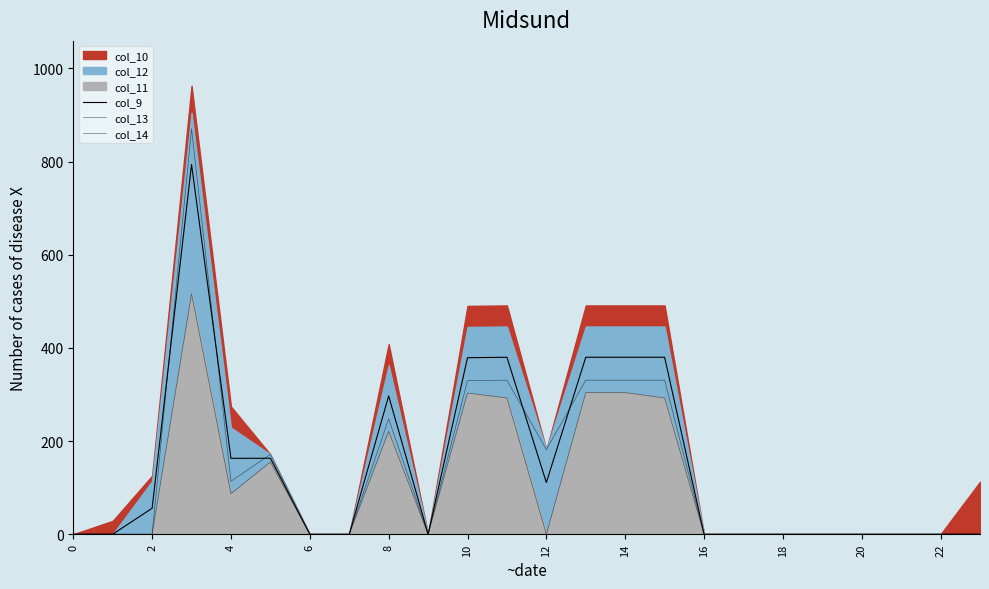

Reading left to right, extract all data points from this chart.

col_9: 0.0	0.0	55.7	793.6	162.9	163.1	0.0	0.0	296.9	0.0	378.9	379.9	111.0	379.9	379.9	379.9	0.0	0.0	0.0	0.0	0.0	0.0	0.0	0.0
col_13: 0.0	0.0	0.0	516.0	87.0	155.0	0.0	0.0	221.0	0.0	303.0	292.5	0.0	304.0	304.0	292.5	0.0	0.0	0.0	0.0	0.0	0.0	0.0	0.0
col_14: 0.0	0.0	0.0	870.3	113.7	171.2	0.0	0.0	247.7	0.0	329.7	330.7	181.7	330.7	330.7	330.7	0.0	0.0	0.0	0.0	0.0	0.0	0.0	0.0